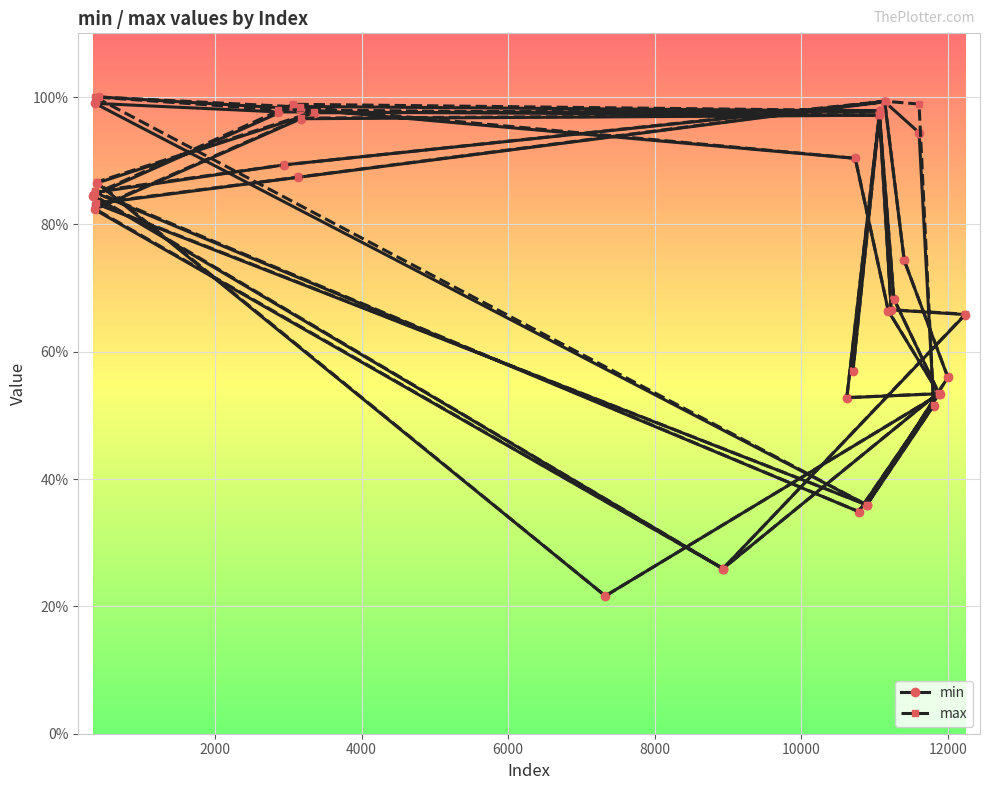

How many lines are shown in the chart?

2